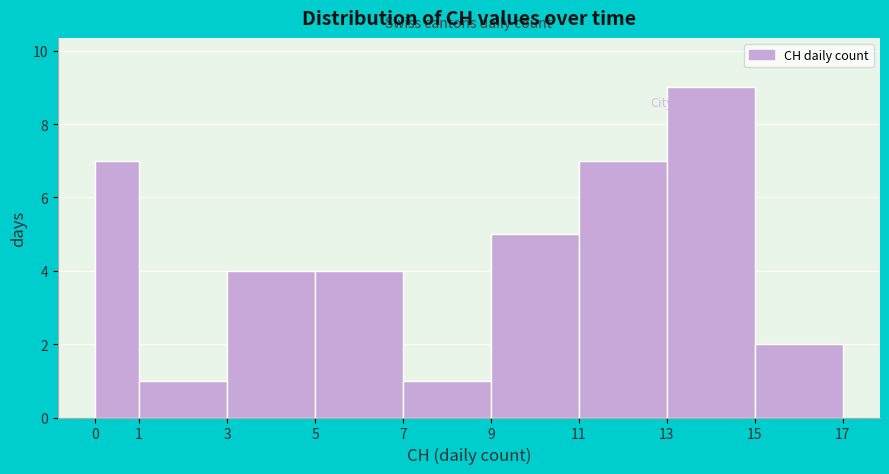

Reading left to right, transcribe this chart: for each bar, give the range it covers on the x-axis and its height. The values are not printed on the chart, so give them approximately, as read against the axis.

0 to 1: 7
1 to 3: 1
3 to 5: 4
5 to 7: 4
7 to 9: 1
9 to 11: 5
11 to 13: 7
13 to 15: 9
15 to 17: 2